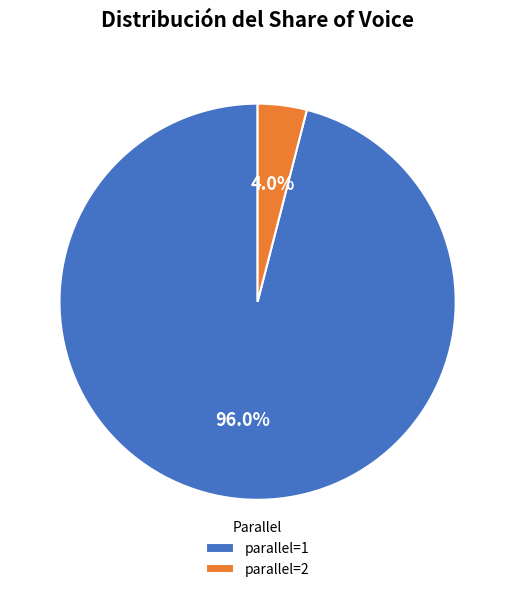

The parallel=1 slice represents 89% of the pie. True or false?

False